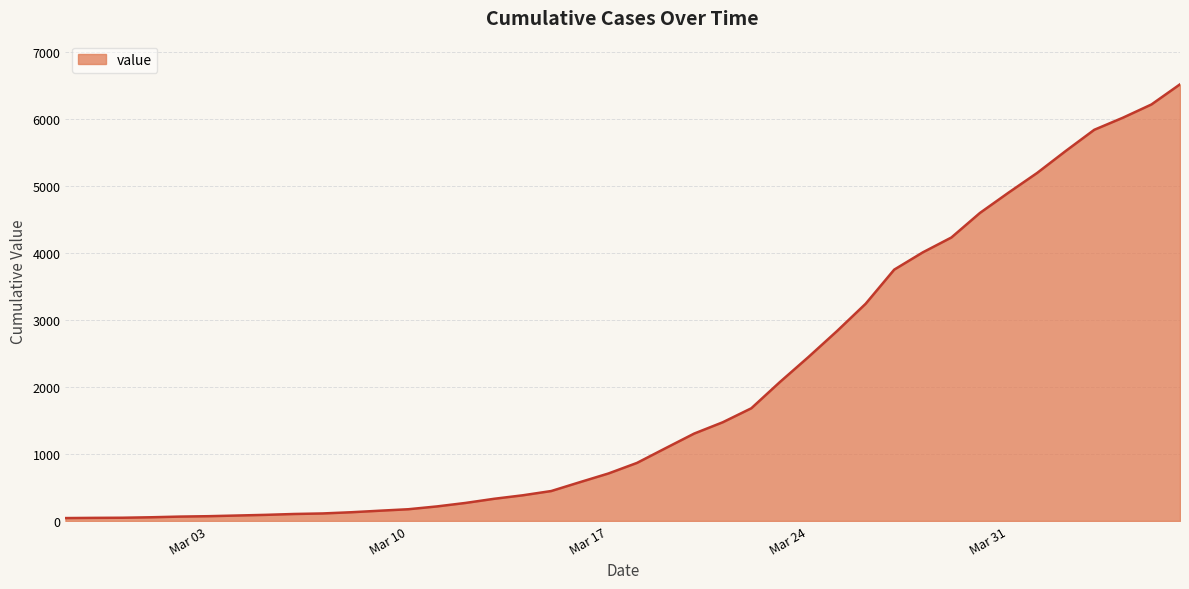

How many lines are shown in the chart?

1